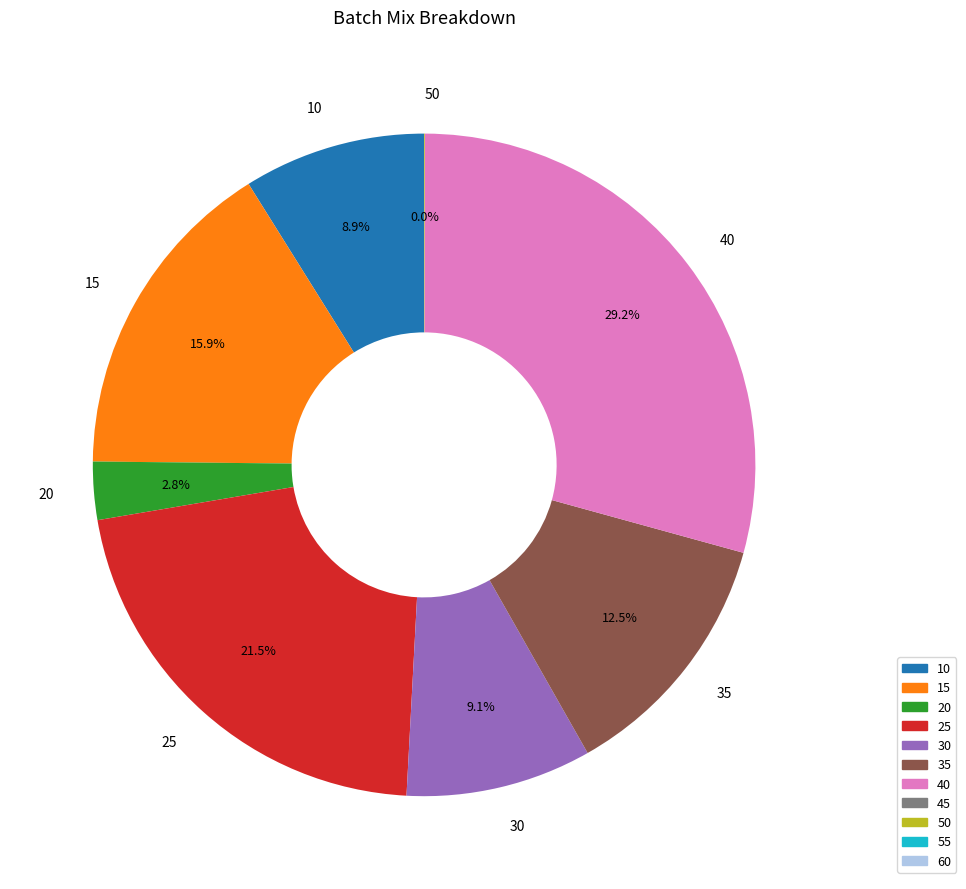

To the nearest percent, what is the difference between the largest and smallest slice percentages?

29%